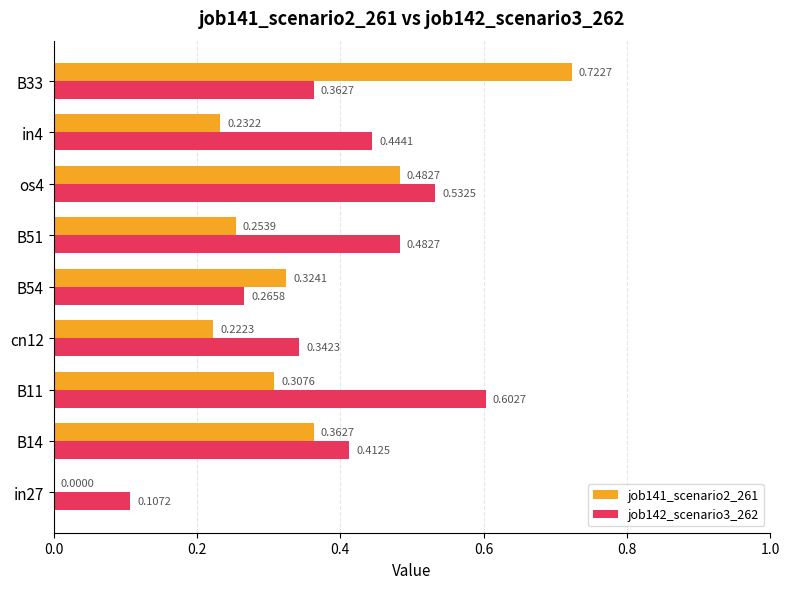

Which series has the largest range (max minus min)?

job141_scenario2_261